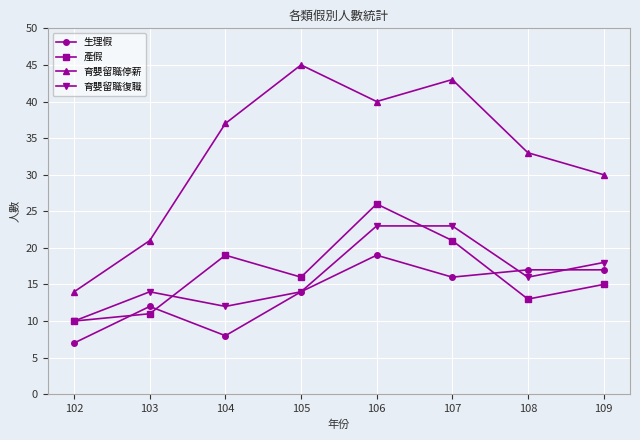

How many lines are shown in the chart?

4